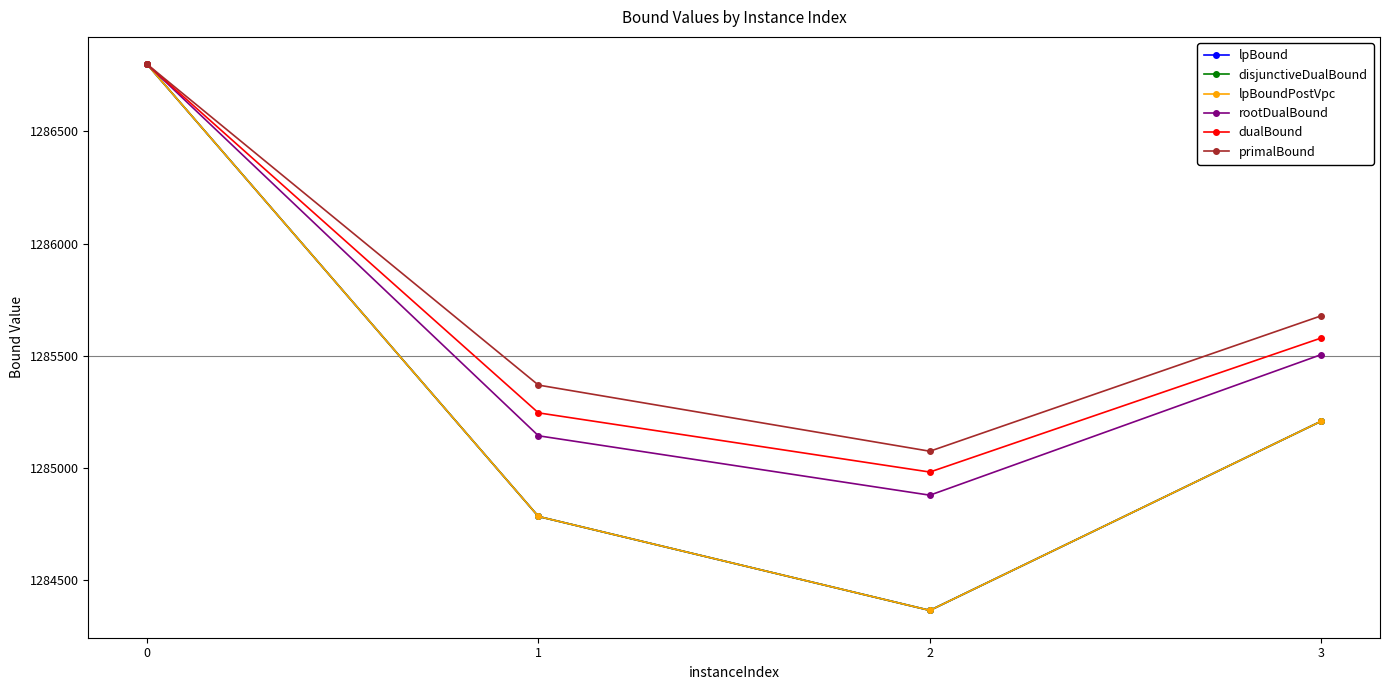

What is the value of the lpBoundPostVpc point at the 3rd from the left?

1284364.1